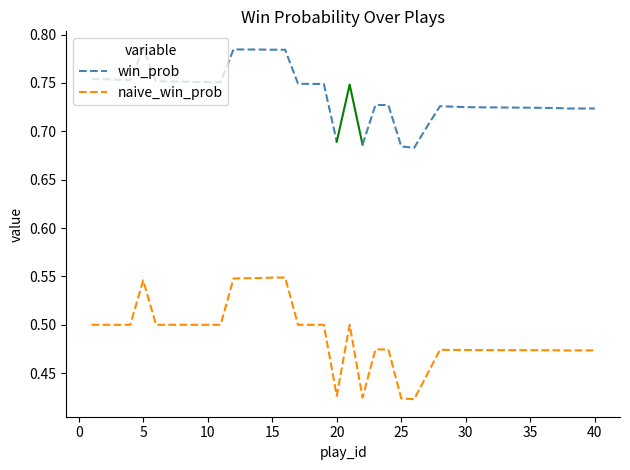

Reading left to right, extract all data points from this chart.

0.5	0.5	0.5	0.5	0.5	0.5	0.5	0.5	0.5	0.5	0.5	0.5	0.5	0.5	0.5	0.5	0.5	0.5	0.5	0.4	0.5	0.4	0.5	0.5	0.4	0.4	0.4	0.5	0.5	0.5	0.5	0.5	0.5	0.5	0.5	0.5	0.5	0.5	0.5	0.5